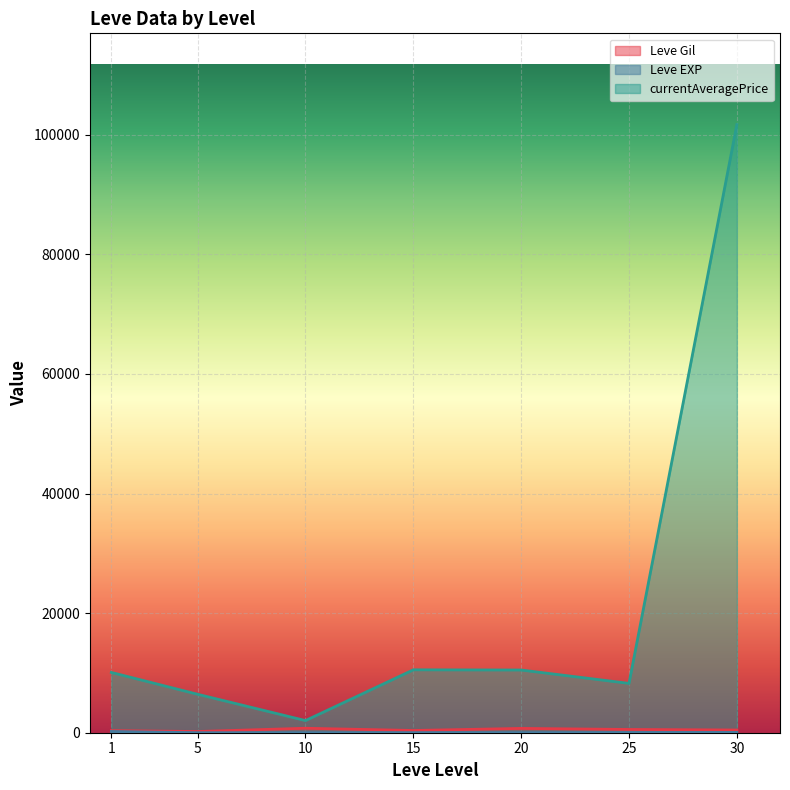

Which category has the highest value across all series?

30